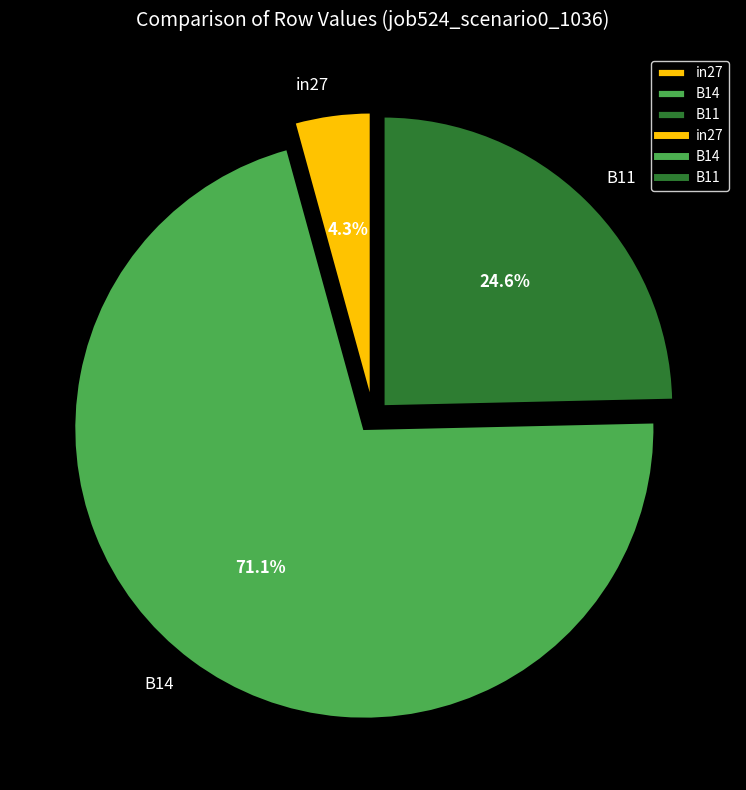

Between B11 and B14, which is larger?

B14